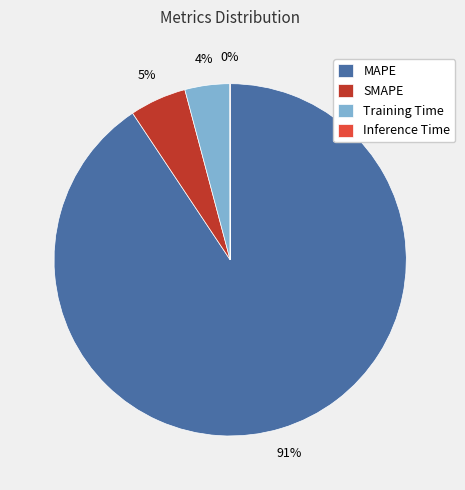

To the nearest percent, what percentage of the pie is MAPE?

91%